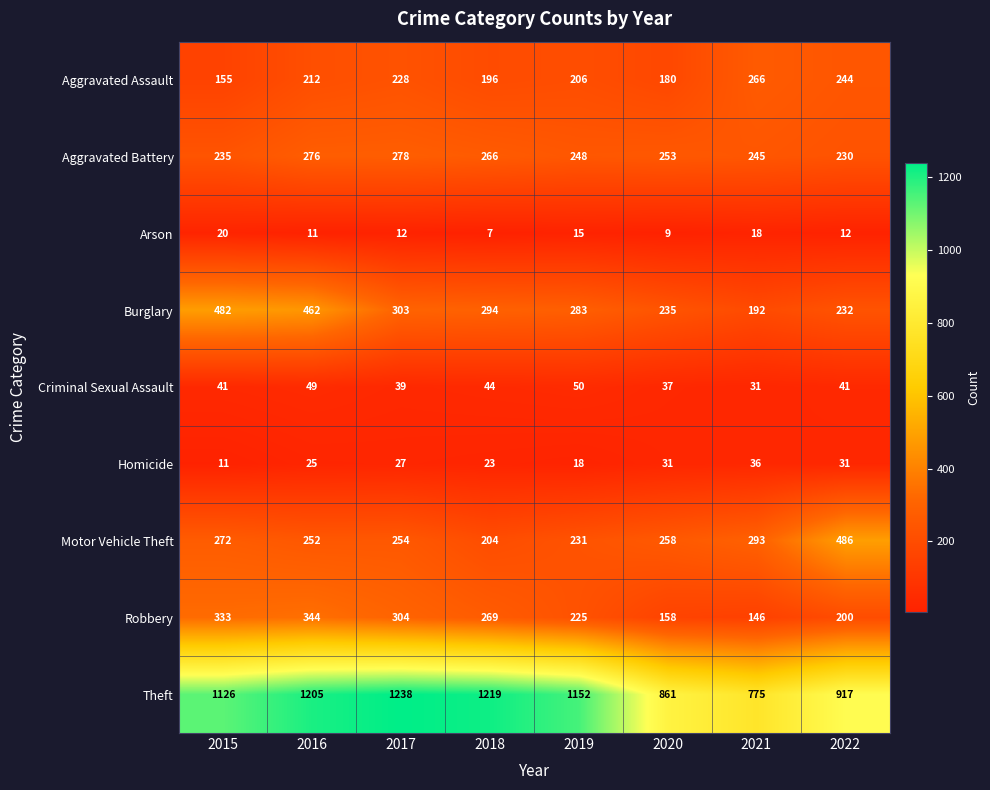

Rank the categories by Aggravated Battery value from lowest to highest.

2022, 2015, 2021, 2019, 2020, 2018, 2016, 2017